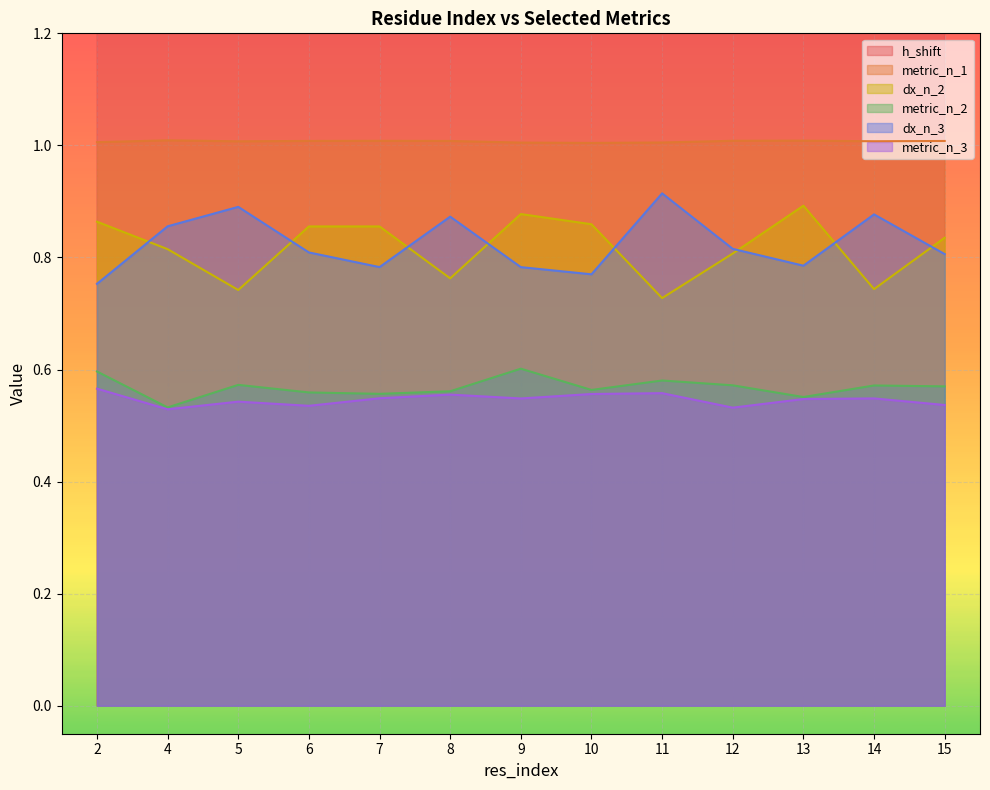

Reading left to right, what are all the values shown in this chart?

h_shift: 7.8	8.2	7.9	8.0	7.9	8.1	8.0	8.2	8.1	8.1	7.3	7.7	7.7
metric_n_1: 1.0	1.0	1.0	1.0	1.0	1.0	1.0	1.0	1.0	1.0	1.0	1.0	1.0
dx_n_2: 0.9	0.8	0.7	0.9	0.9	0.8	0.9	0.9	0.7	0.8	0.9	0.7	0.8
metric_n_2: 0.6	0.5	0.6	0.6	0.6	0.6	0.6	0.6	0.6	0.6	0.6	0.6	0.6
dx_n_3: 0.8	0.9	0.9	0.8	0.8	0.9	0.8	0.8	0.9	0.8	0.8	0.9	0.8
metric_n_3: 0.6	0.5	0.5	0.5	0.5	0.6	0.5	0.6	0.6	0.5	0.5	0.5	0.5